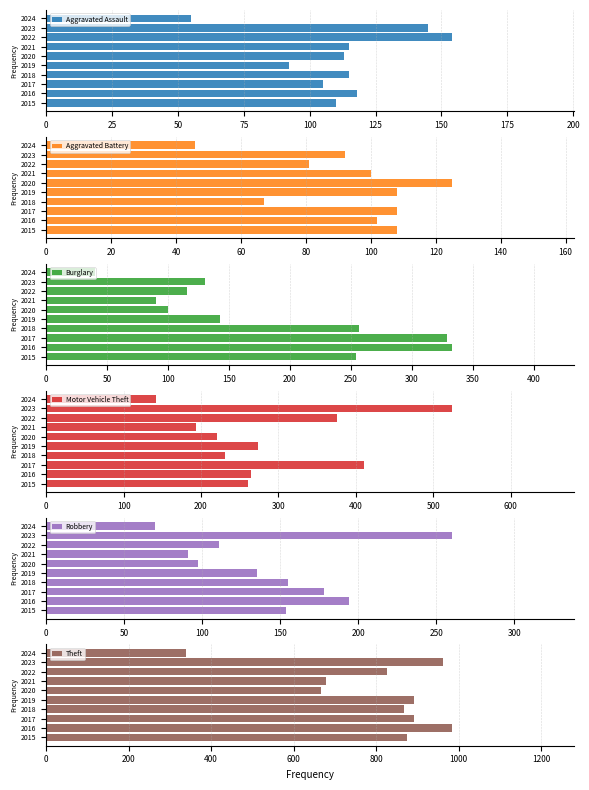

What is the sum of all Motor Vehicle Theft values?

2897